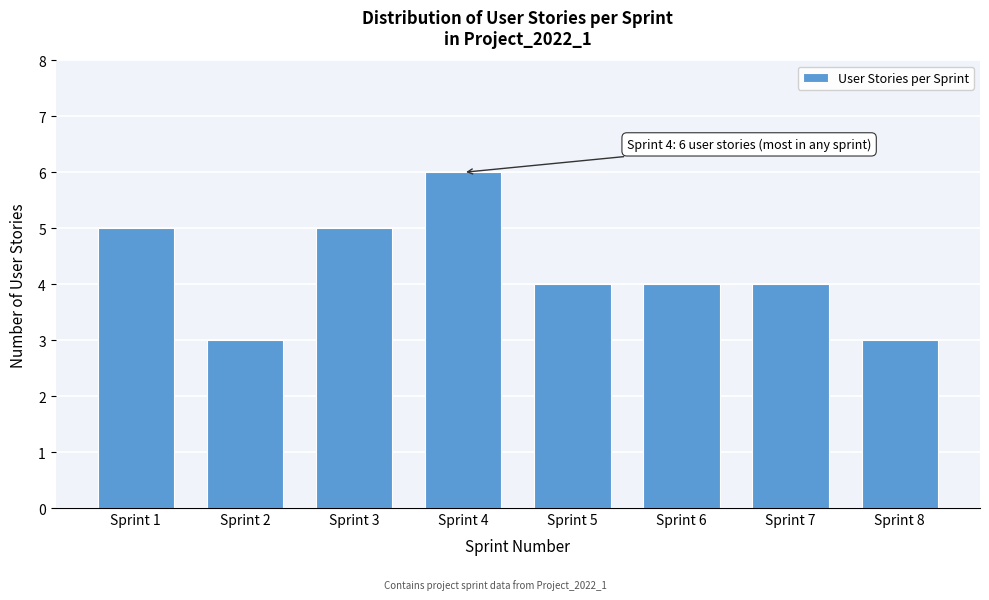

Reading left to right, transcribe all the data shown in this chart.

5	3	5	6	4	4	4	3